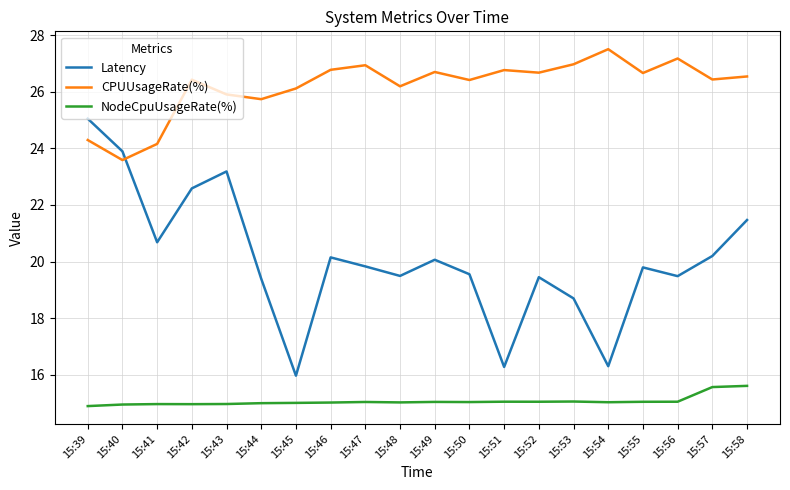

What is the approximate value of NodeCpuUsageRate(%) at 15:51?

15.0